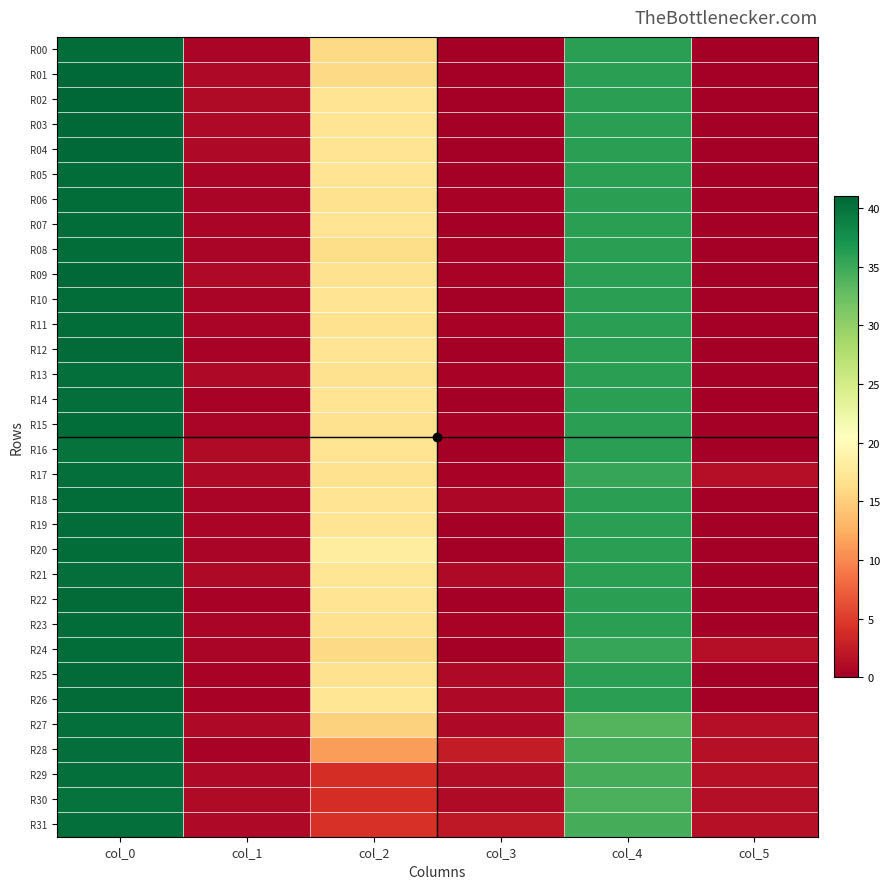

At how many categories does at least one series exceed 6?

3